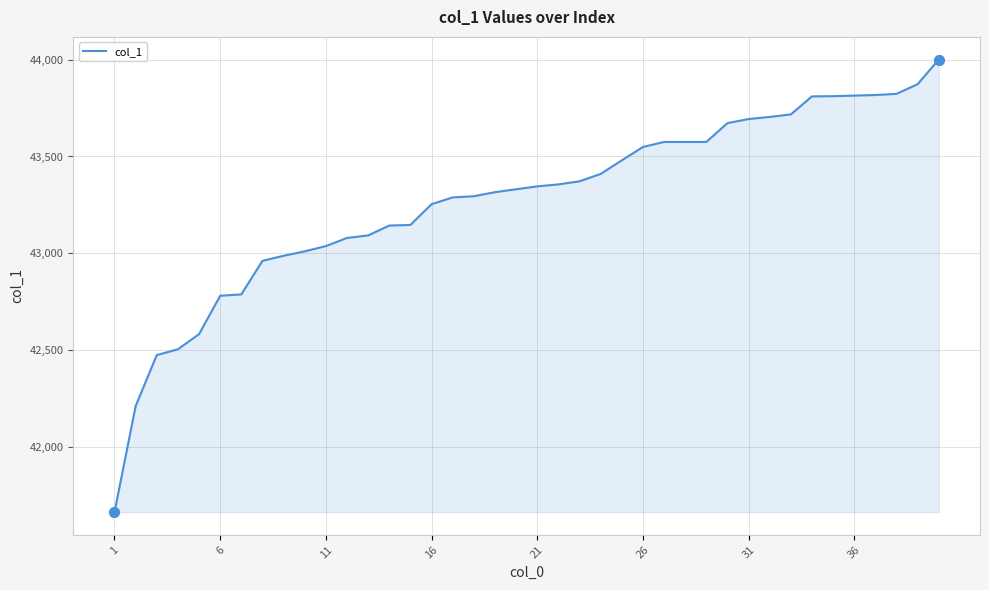

What is the difference between the maximum and minimum values?

2334